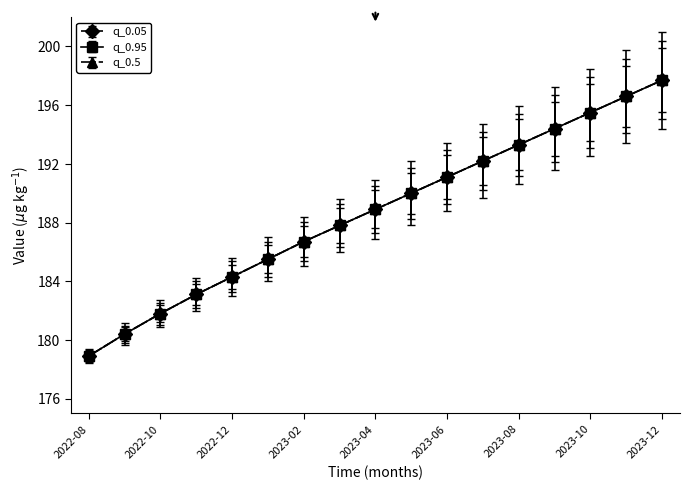

Is this an area chart (filled region under the line)?

No